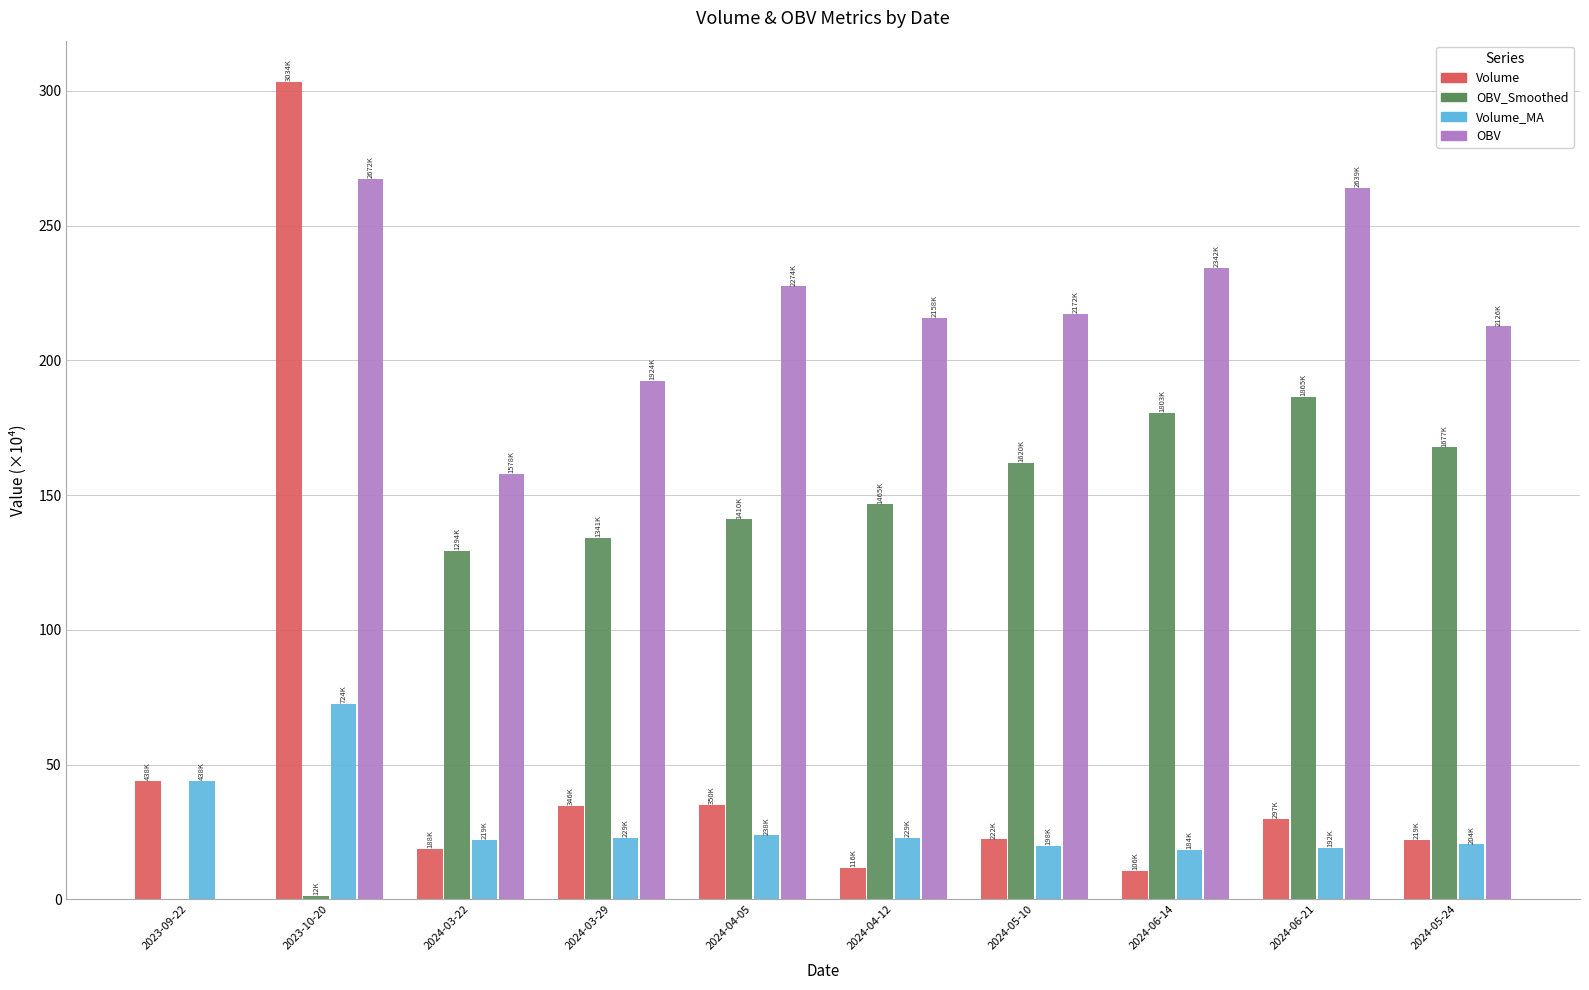

What is the sum of the OBV_Smoothed values at 2024-05-24 and 2024-04-12?

314.2